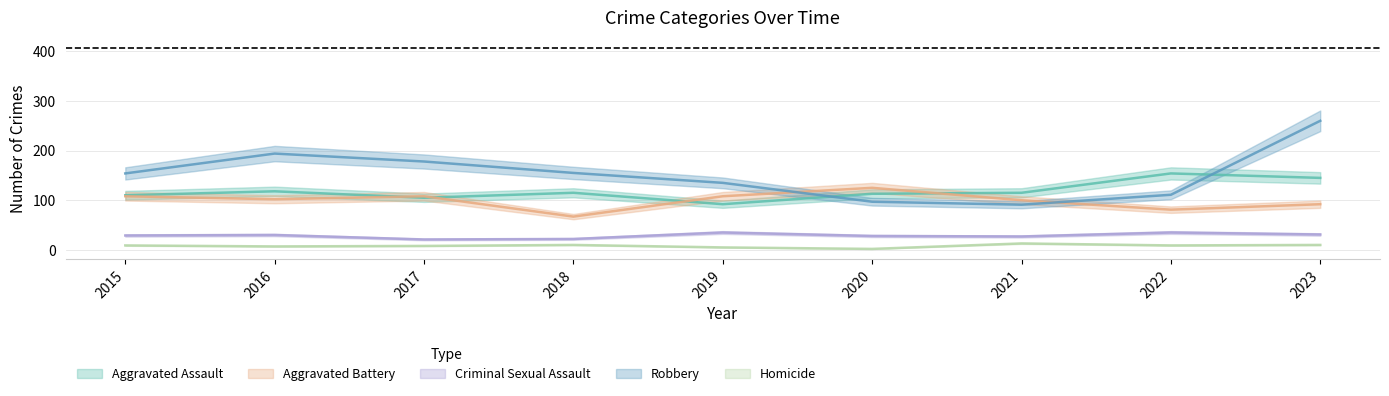

Which series has the widest spread of values?

Robbery